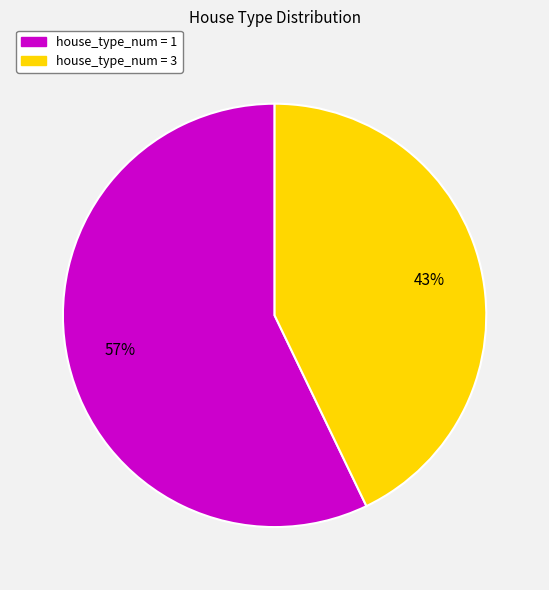

How many slices are in this pie chart?

2